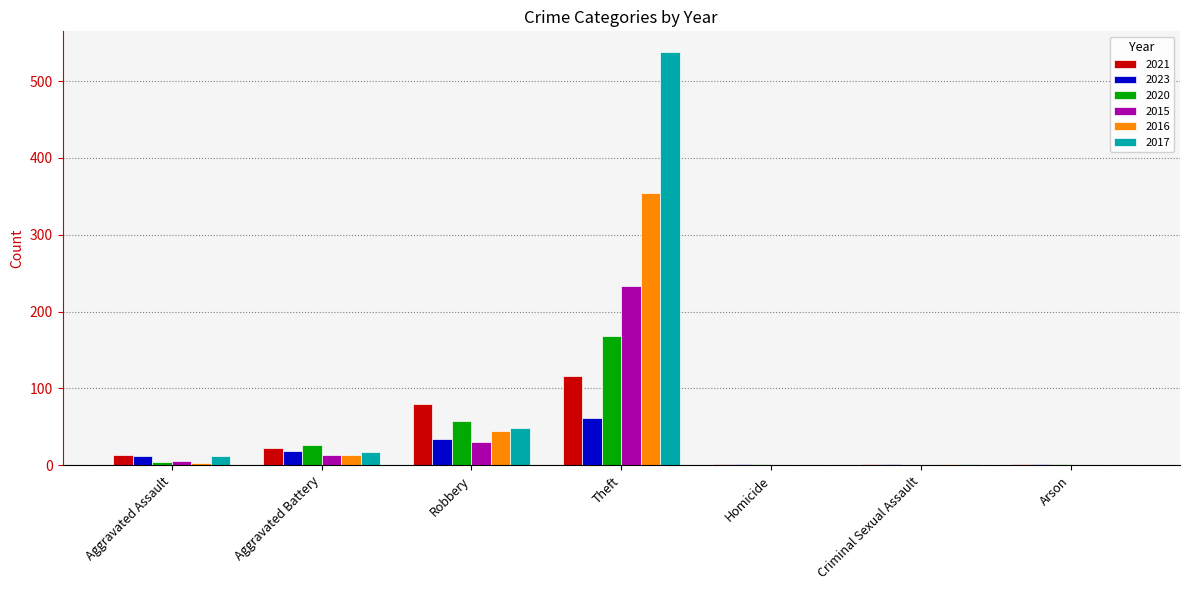

At which label is 2023 closest to 31?

Robbery